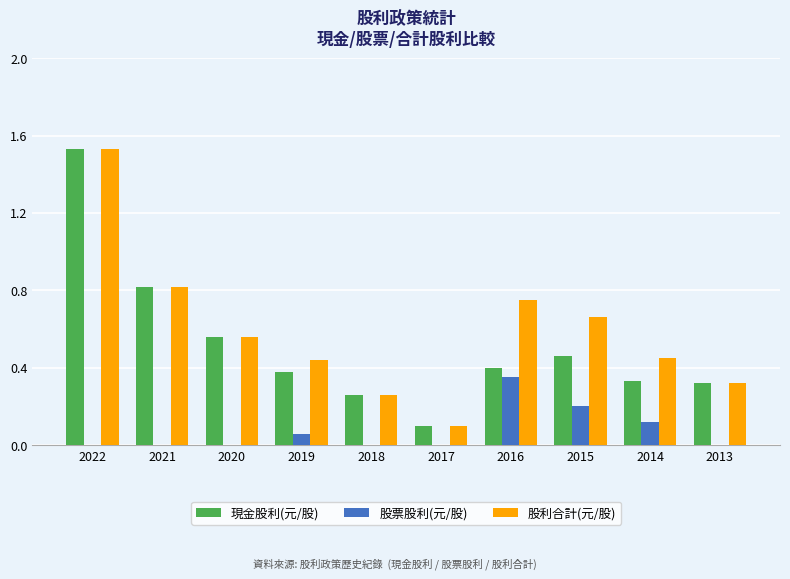

How many groups of bars are there?

10